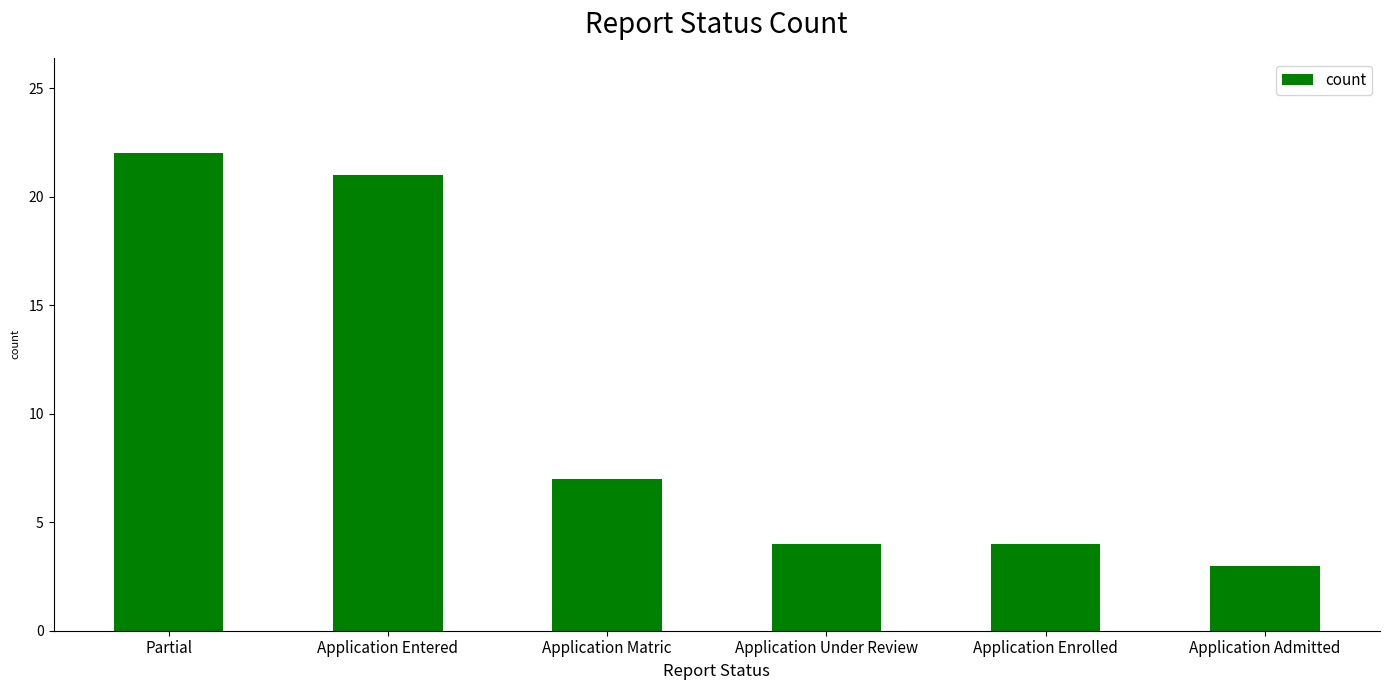

At which label is the value closest to 12?

Application Matric